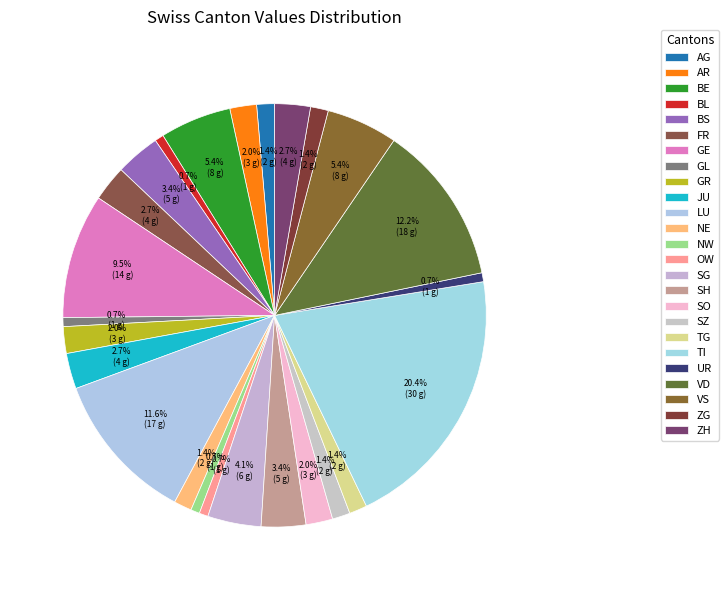

How many slices are in this pie chart?

25